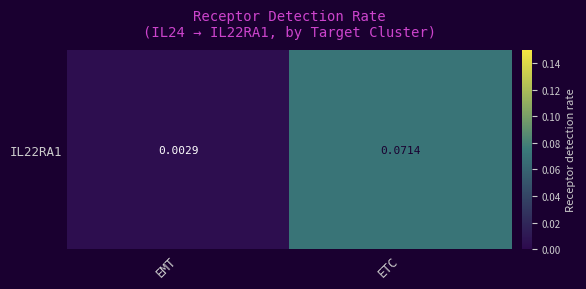

Count the number of data series in this chart.

1